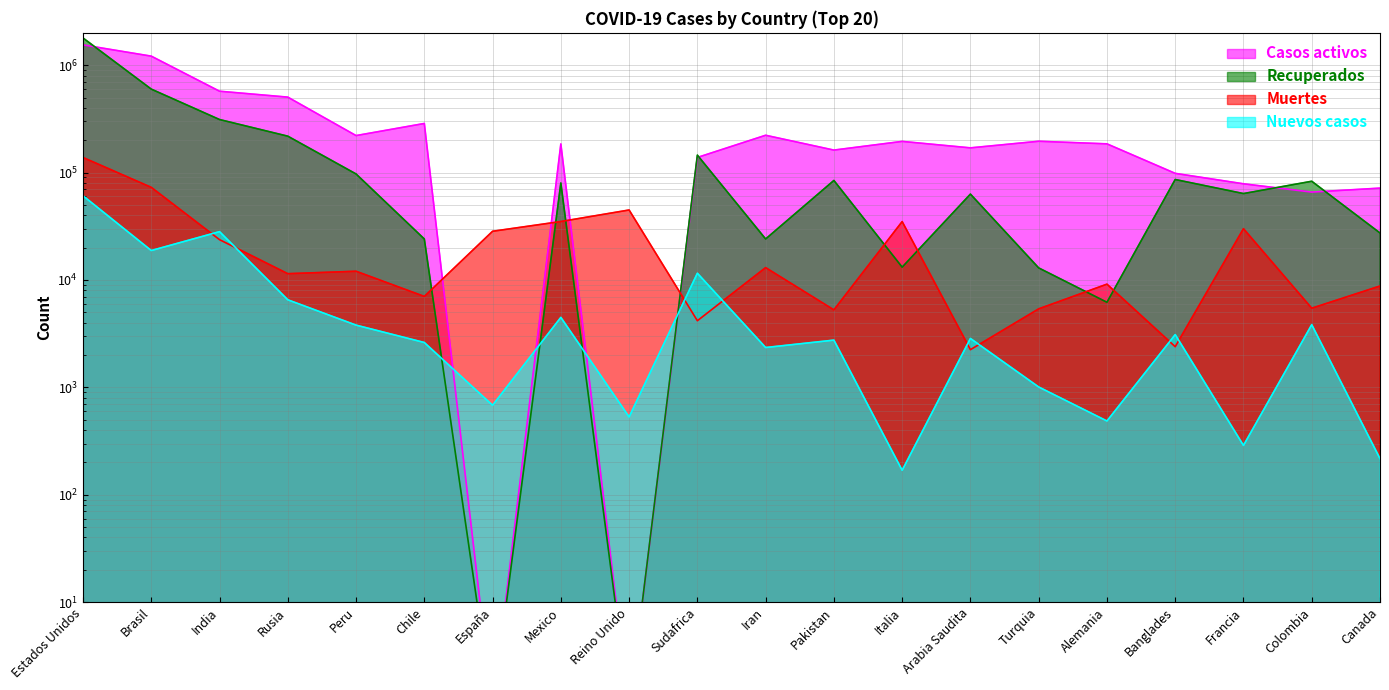

At which category does Nuevos casos reach its first local peak?

India